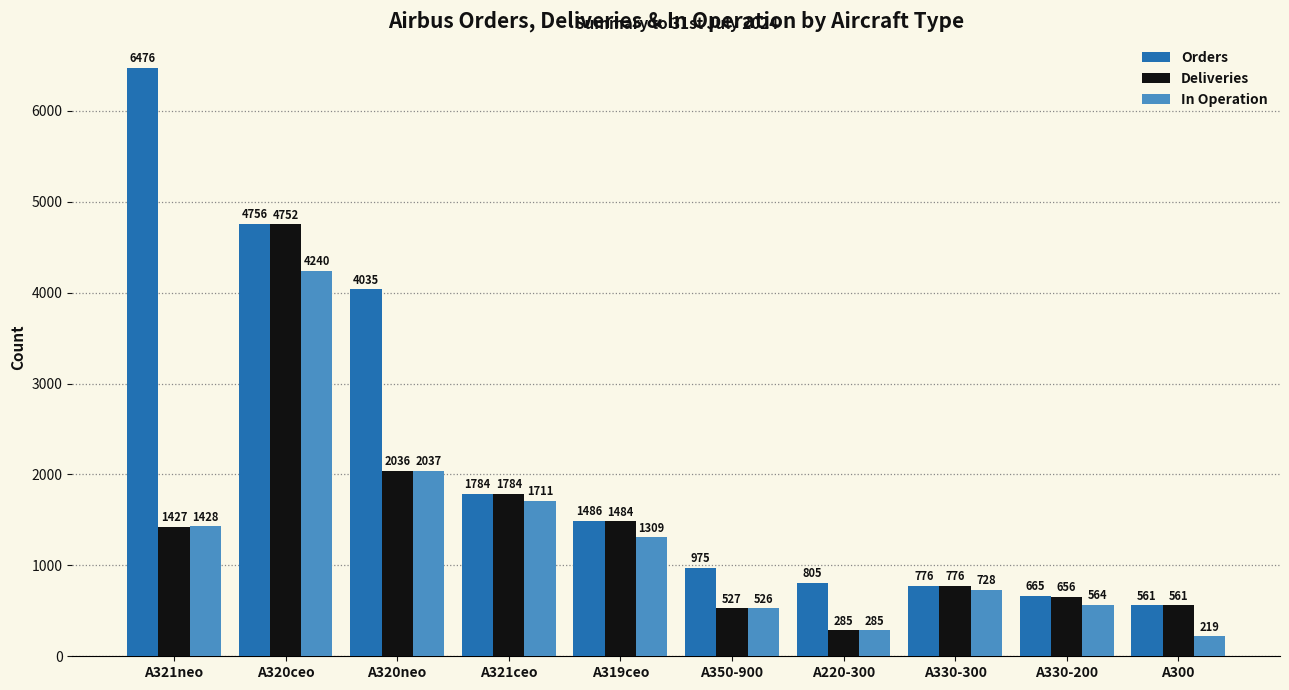

What is the spread (max minus min) of values at A320neo?

1999